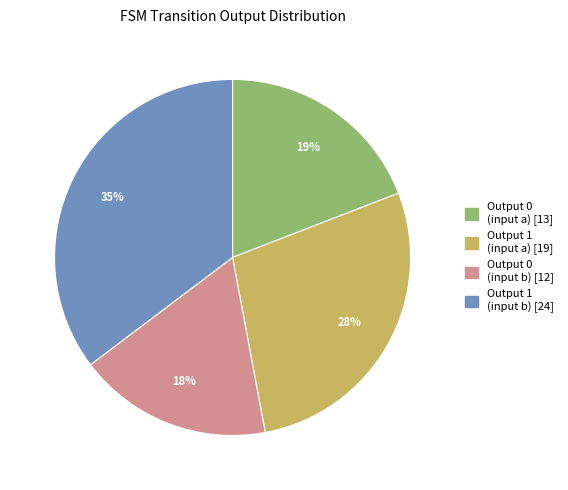

To the nearest percent, what is the average slice percentage?

25%